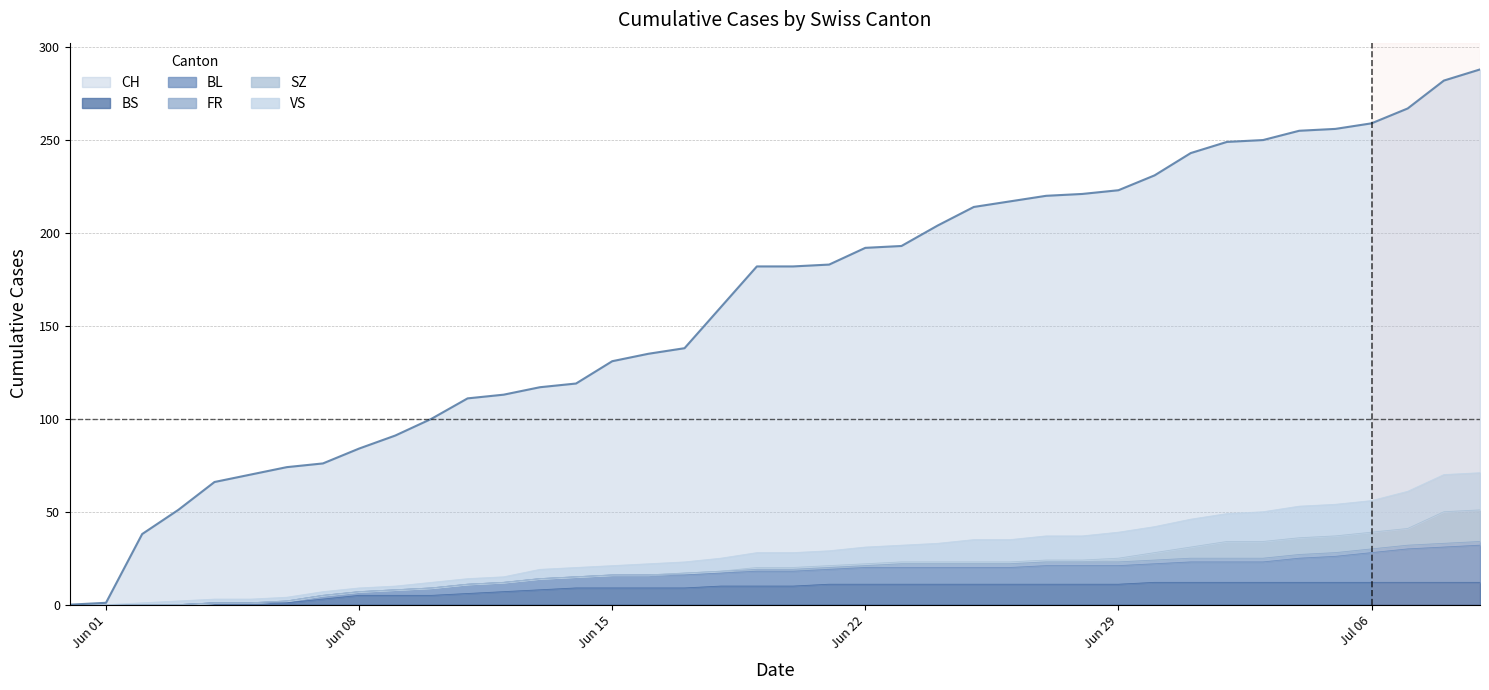

What is the label of the 16th point from the left?

Jun 15